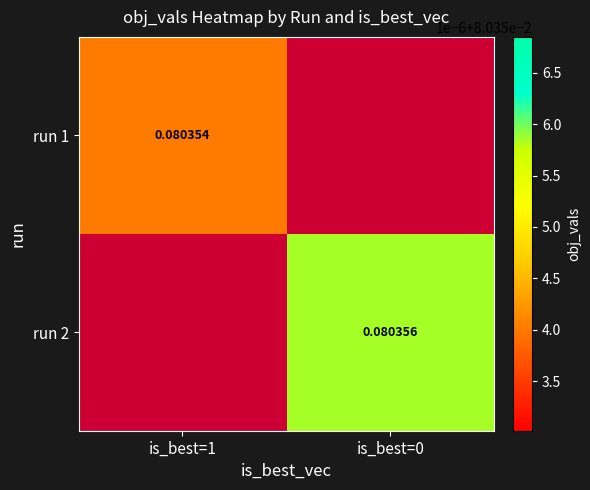

What is the highest value of the run 1 series?

0.1